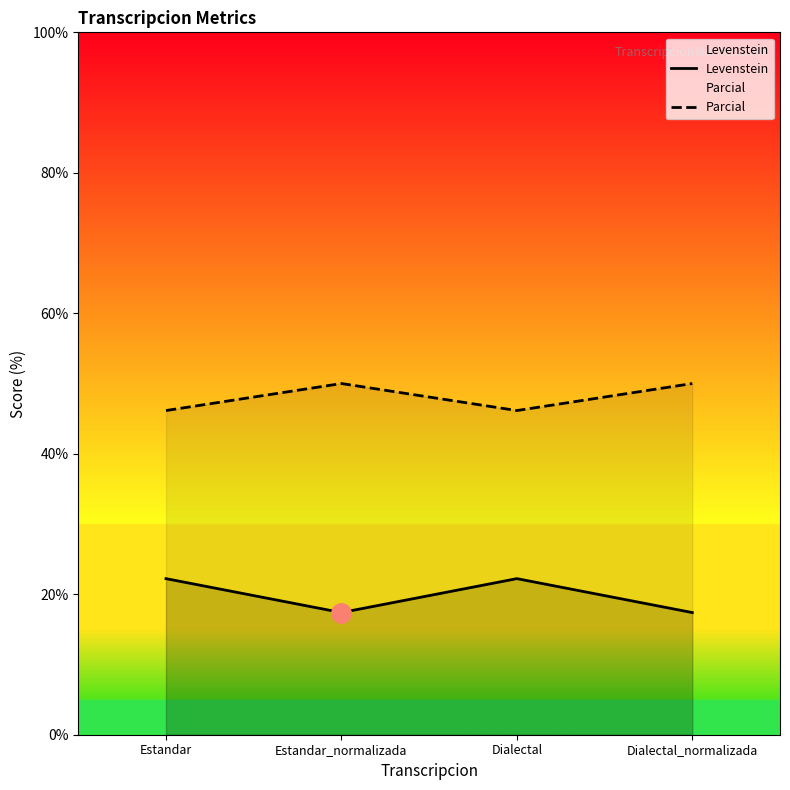

How many interior local valleys does the Parcial series have?

1